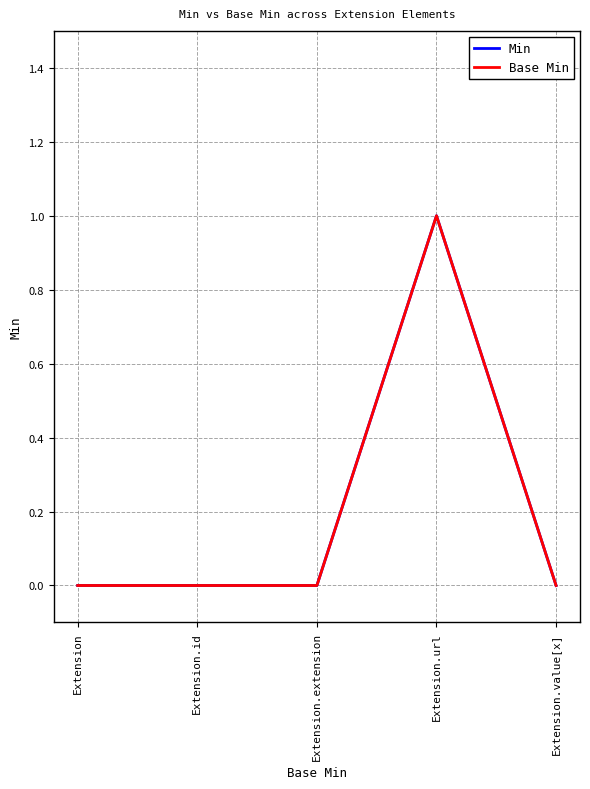

At which category is the sum across all series the highest?

Extension.url